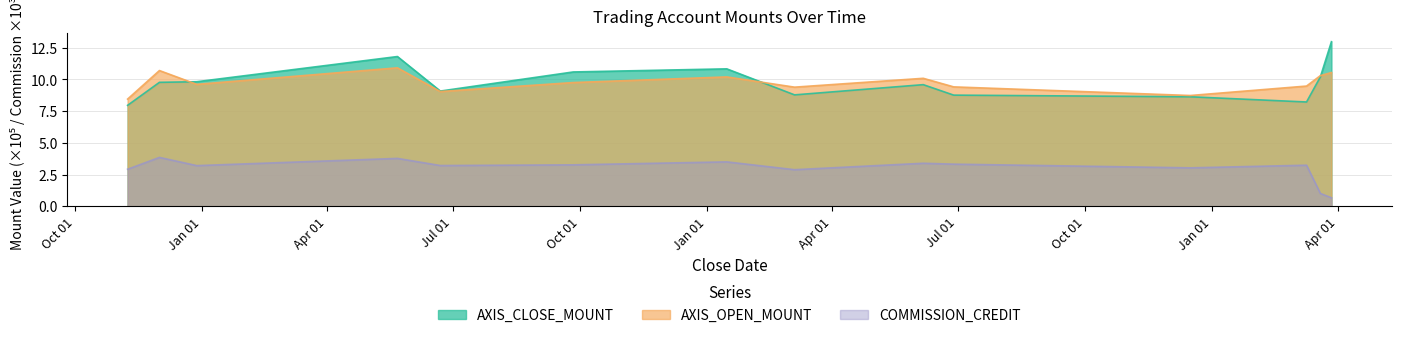

What is the difference between the maximum and minimum values in the AXIS_OPEN_MOUNT series?

2.5